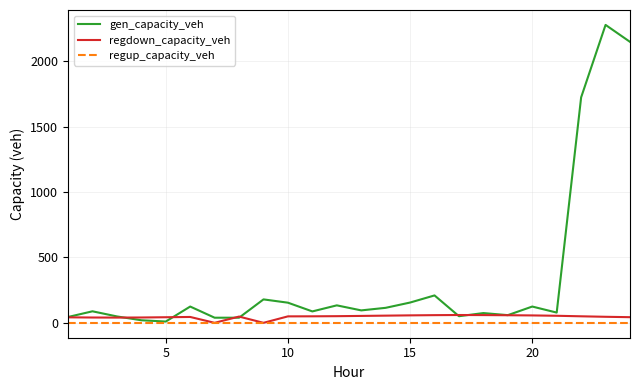

List the series in order of their peak value, lowest first.

regup_capacity_veh, regdown_capacity_veh, gen_capacity_veh